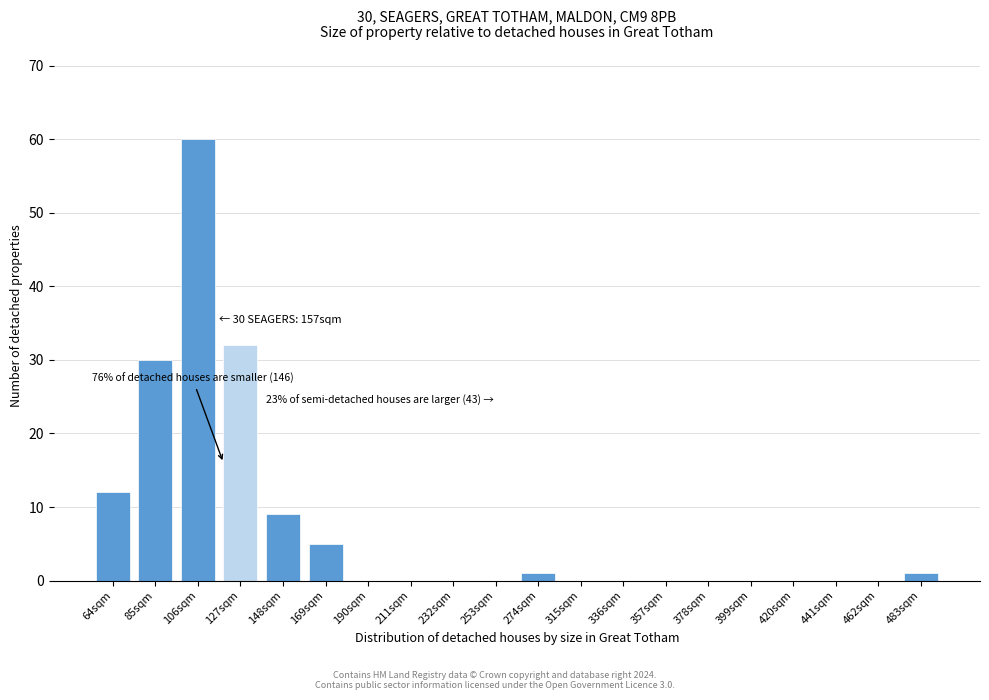

Reading left to right, what are all the values shown in this chart?

64sqm=12	85sqm=30	106sqm=60	127sqm=32	148sqm=9	169sqm=5	190sqm=0	211sqm=0	232sqm=0	253sqm=0	274sqm=1	315sqm=0	336sqm=0	357sqm=0	378sqm=0	399sqm=0	420sqm=0	441sqm=0	462sqm=0	483sqm=1